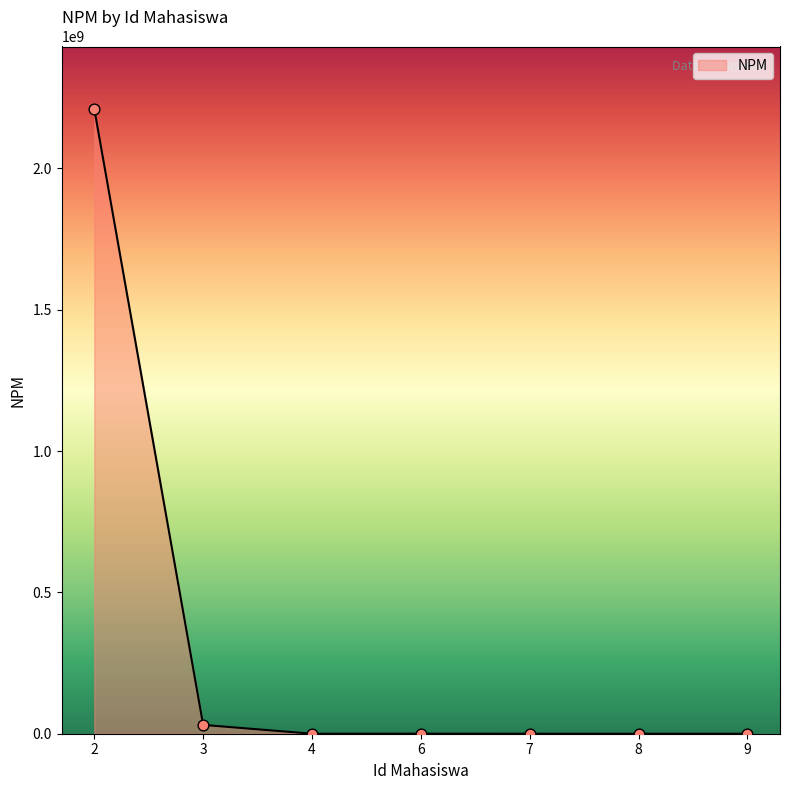

What is the greatest value displayed?

2210010202